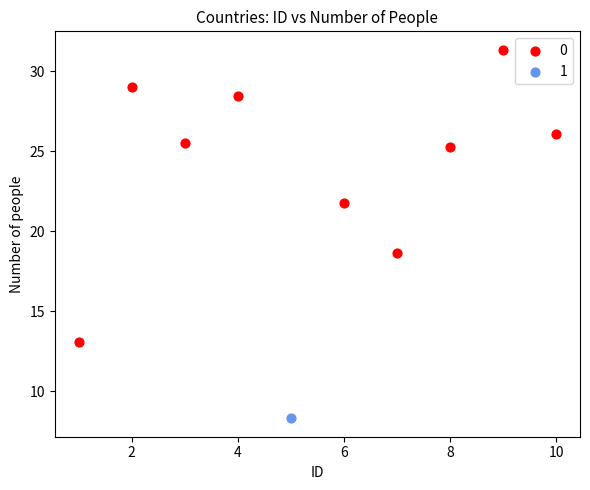

What are all the series names shown in the legend?

0, 1